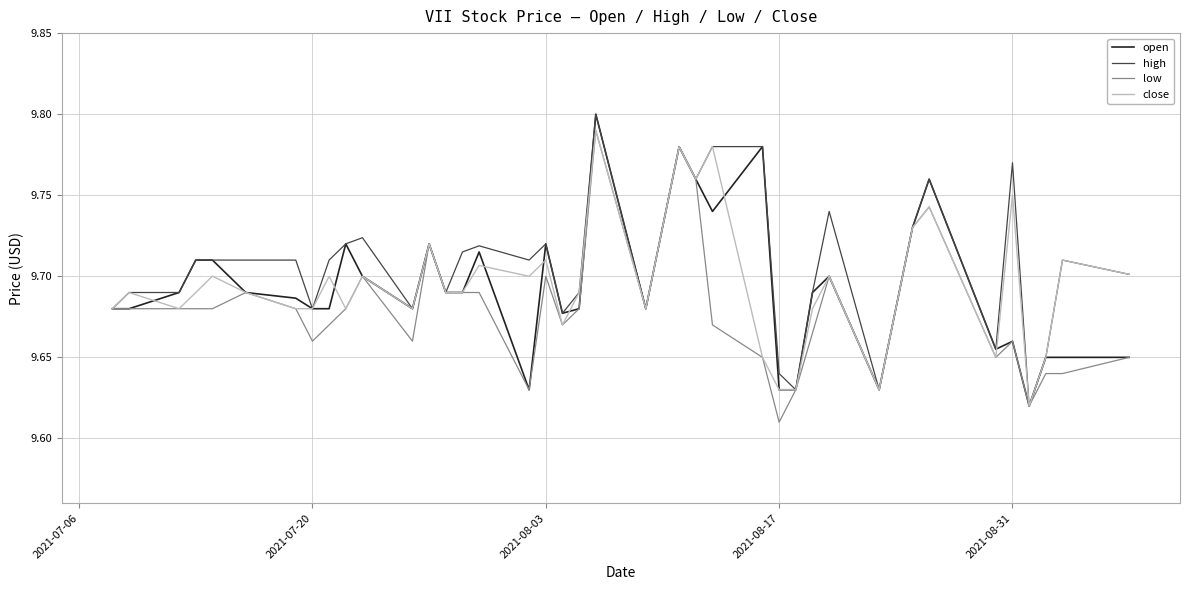

Which series has the largest total across all categories?

high